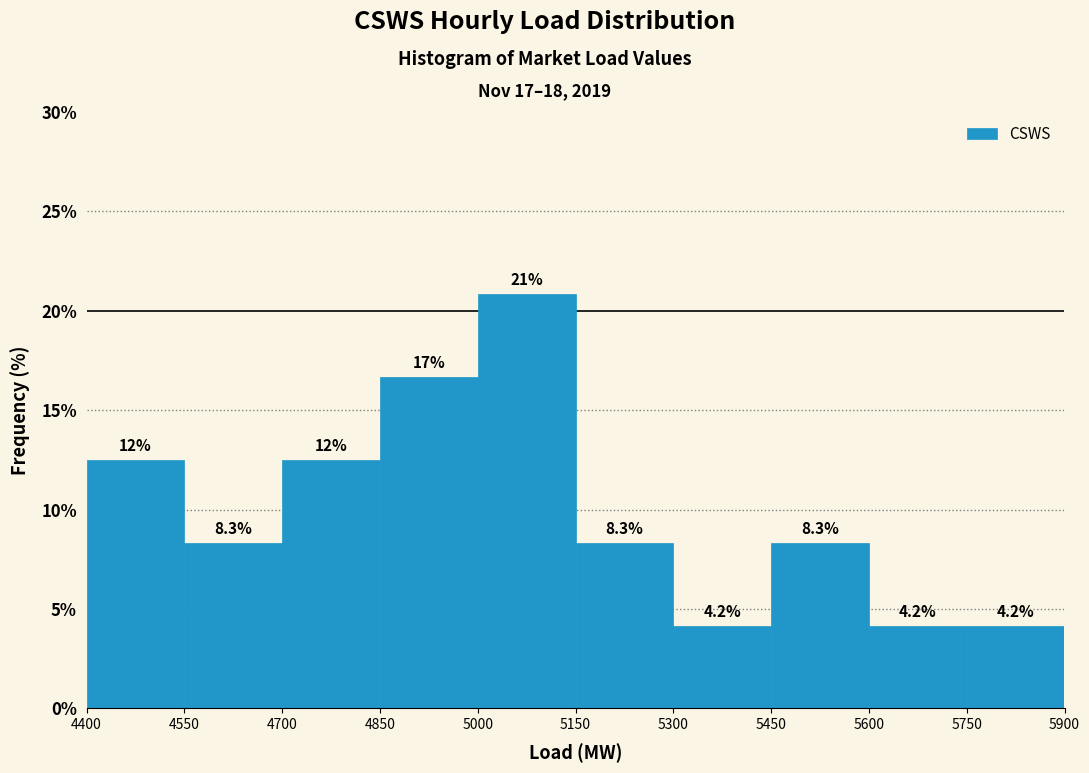

Over which range of the x-axis is the bar tallest?

5000 to 5150